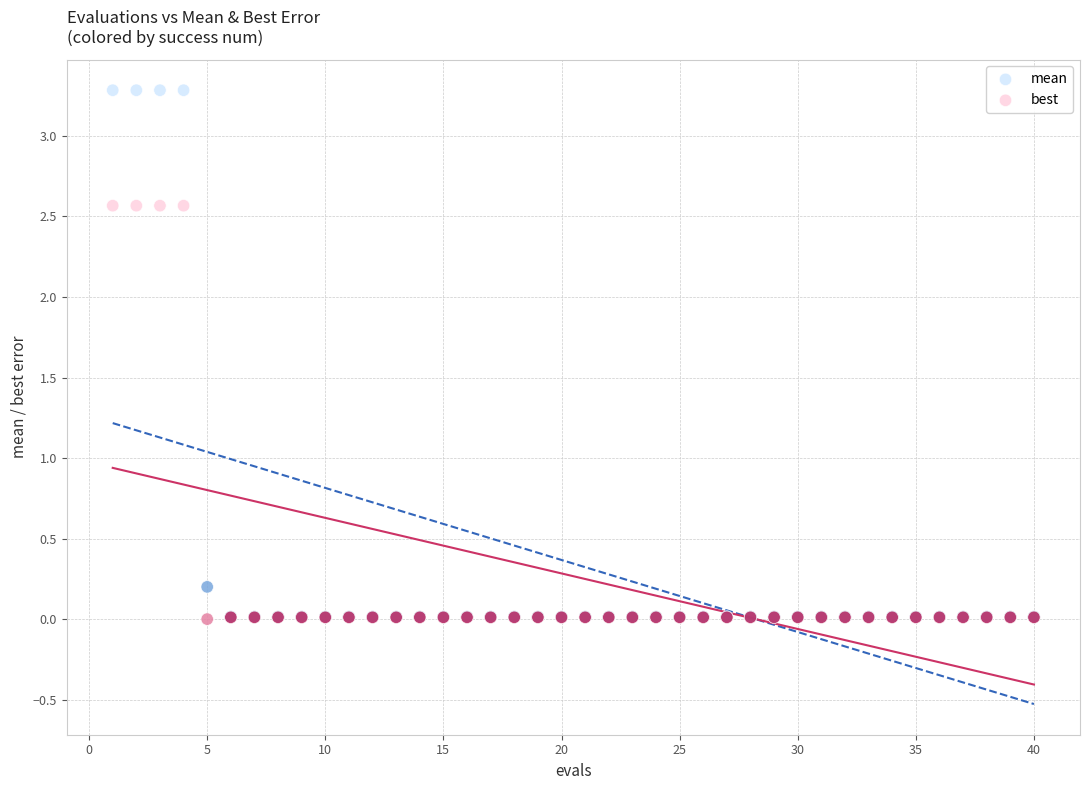

What are all the series names shown in the legend?

mean, best